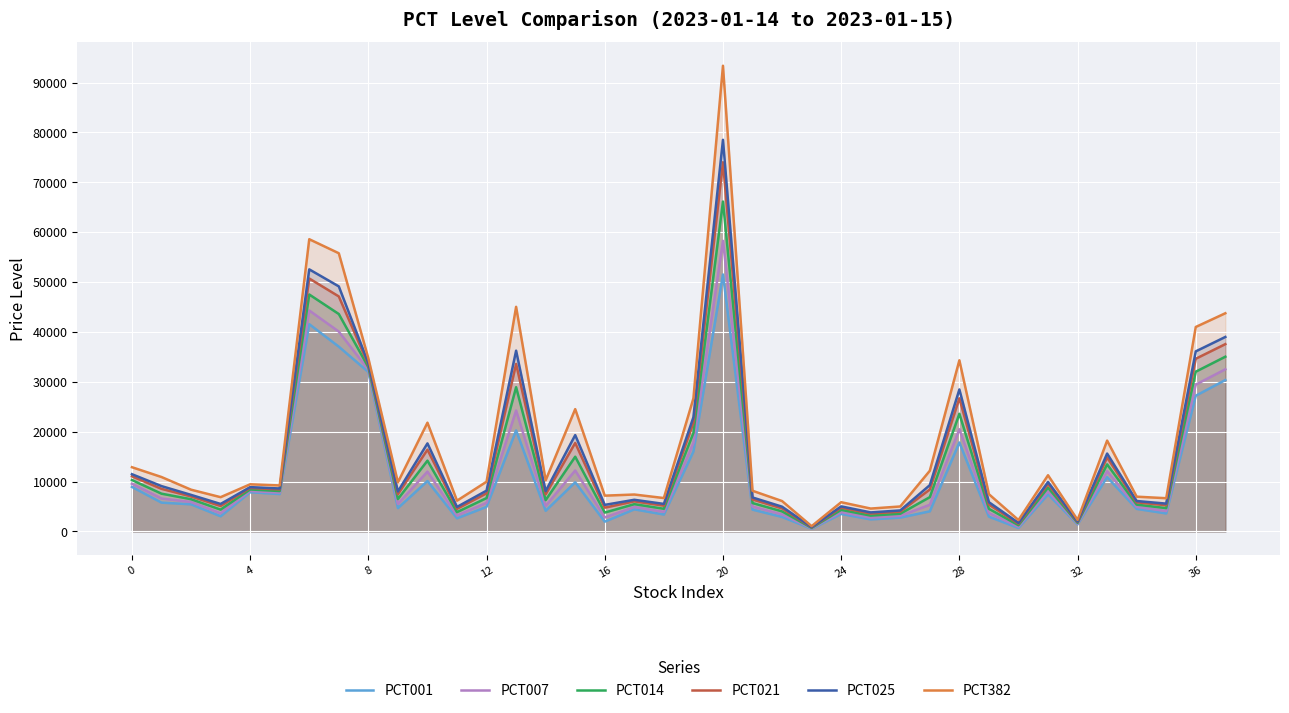

Reading left to right, extract all data points from this chart.

PCT001: 8936	5788	5448	3048	7872	7506	41558	37053	31974	4693	10114	2645	4940	20266	4154	9864	1970	4439	3398	16036	51525	4381	2915	546	3513	2424	2780	4043	17843	2971	703	7443	1424	10897	4530	3617	27220	30360
PCT007: 9573	6616	5921	3666	8128	7784	44306	40074	32418	5527	12001	3215	5753	24262	5140	12230	2811	4919	3932	17755	58275	4991	3429	630	3893	2775	3140	5356	20501	3697	959	8061	1569	12079	4925	4110	29443	32520
PCT014: 10316	7582	6473	4387	8427	8109	47512	43599	32936	6500	14203	3880	6701	28924	6290	14990	3792	5478	4554	19761	66150	5703	4029	728	4337	3184	3561	6887	23602	4544	1258	8783	1738	13458	5386	4685	32037	35040
PCT021: 11060	8548	7024	5109	8726	8434	50718	47123	33454	7472	16404	4545	7649	33586	7441	17750	4774	6037	5176	21766	74025	6415	4629	826	4781	3593	3982	8418	26703	5391	1557	9505	1907	14837	5847	5260	34630	37560
PCT025: 11485	9100	7340	5521	8897	8620	52550	49137	33750	8028	17662	4925	8191	36250	8098	19327	5335	6357	5532	22912	78525	6822	4972	882	5035	3827	4222	9293	28475	5875	1728	9917	2003	15625	6111	5588	36112	39000
PCT382: 12886	10921	8380	6881	9461	9232	58595	55783	34726	9862	21813	6179	9979	45041	10268	24532	7185	7412	6705	26694	93375	8164	6103	1067	5871	4598	5015	12181	34322	7472	2291	11278	2322	18225	6980	6673	41003	43752